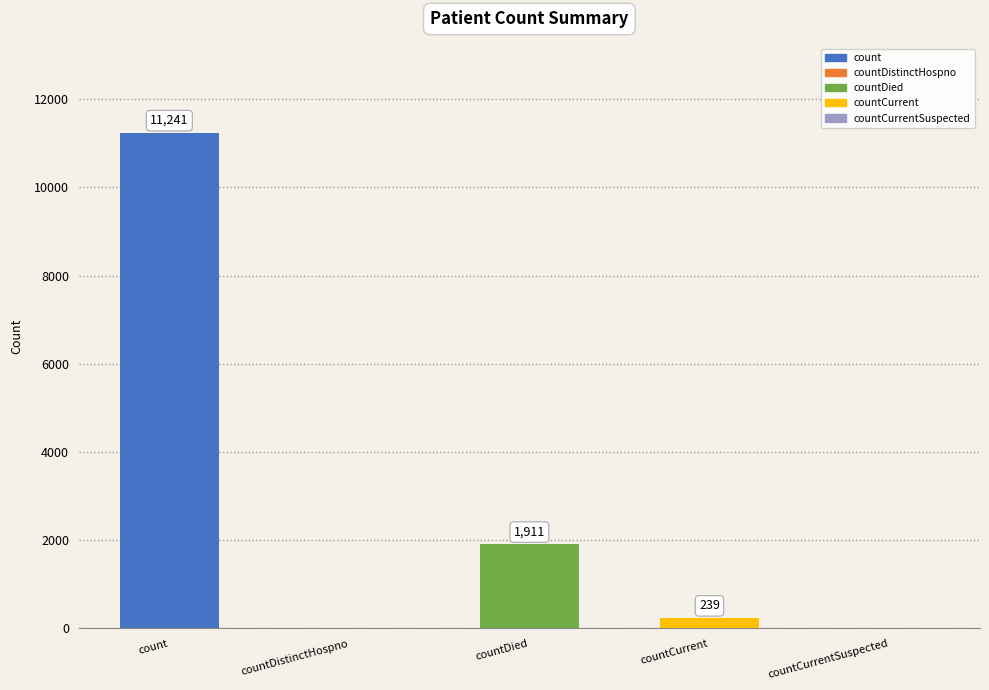

At which category does the chart reach its peak across all series?

count